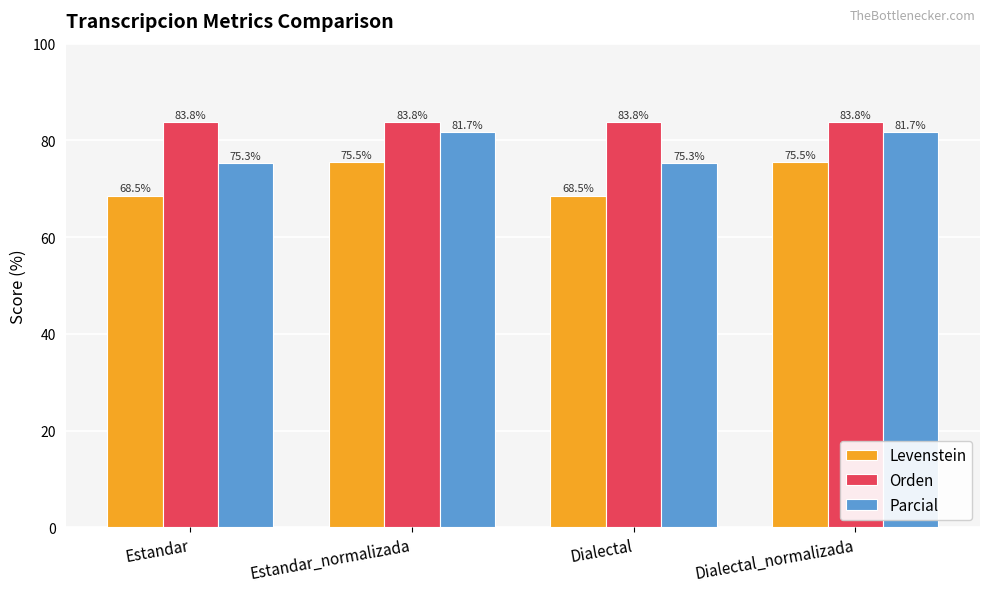

What value does the Parcial series have at Dialectal?

75.3